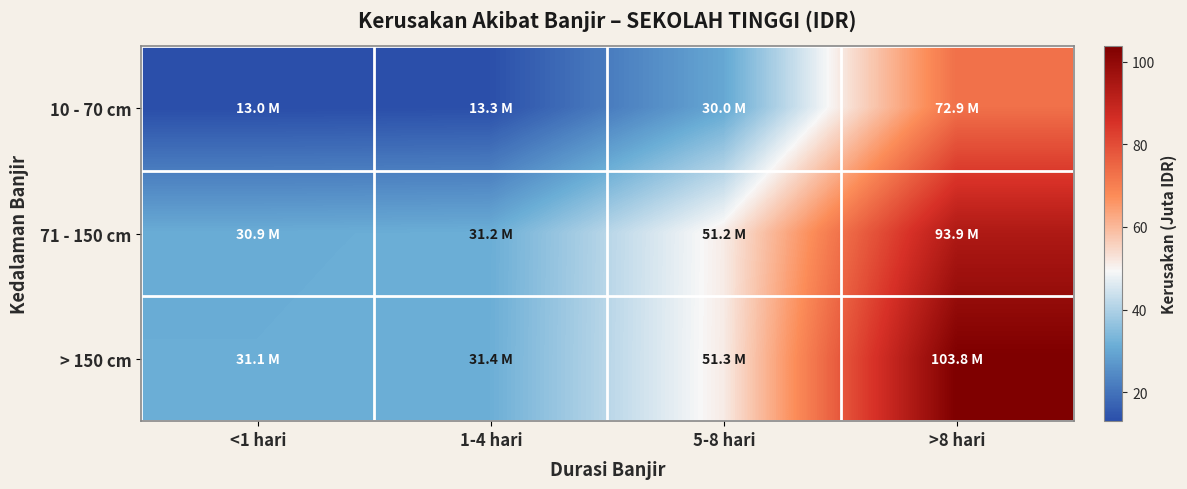

Reading left to right, what are all the values shown in this chart?

10 - 70 cm: <1 hari=13.0	1-4 hari=13.3	5-8 hari=30.0	>8 hari=72.9
71 - 150 cm: <1 hari=30.9	1-4 hari=31.2	5-8 hari=51.2	>8 hari=93.9
> 150 cm: <1 hari=31.1	1-4 hari=31.4	5-8 hari=51.3	>8 hari=103.8